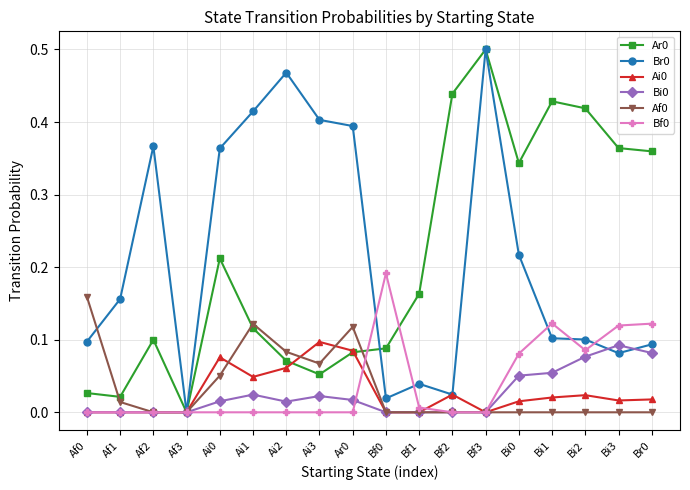

What is the label of the 17th point from the right?

Af1